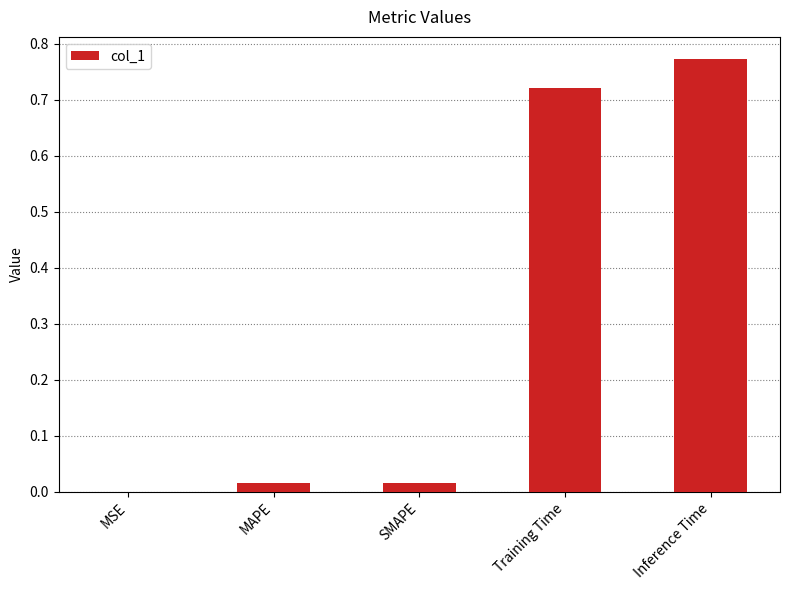

The value at Inference Time is 0.4. True or false?

False